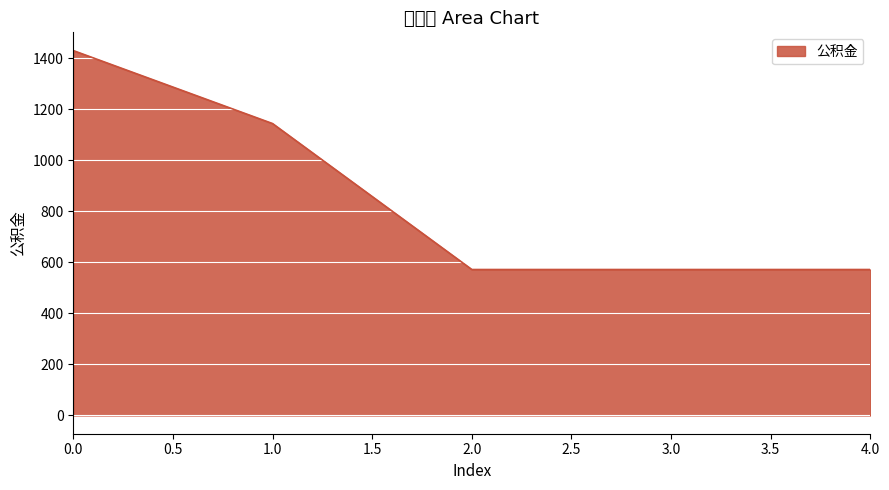

What is the ratio of the value at 3.0 to the value at 0.0?

0.4